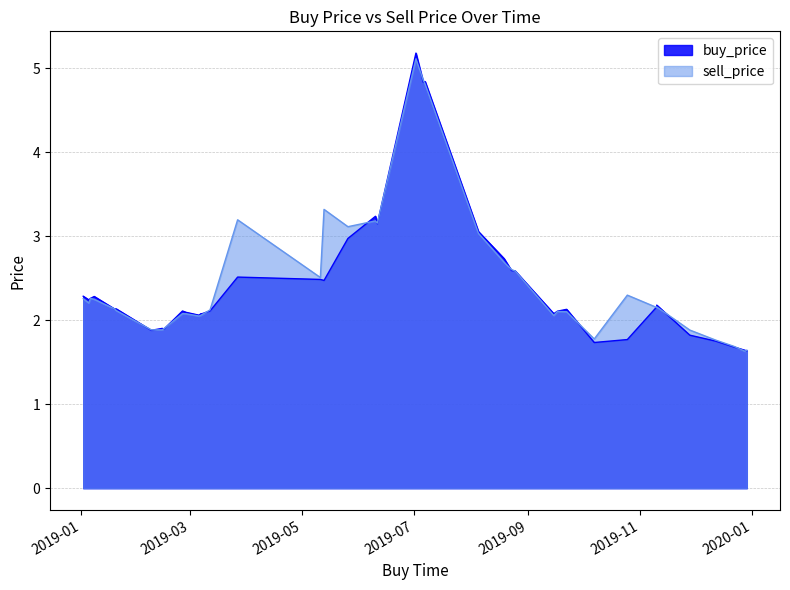

Between 2019-01-08 and 2019-01-02, which is larger?

2019-01-02